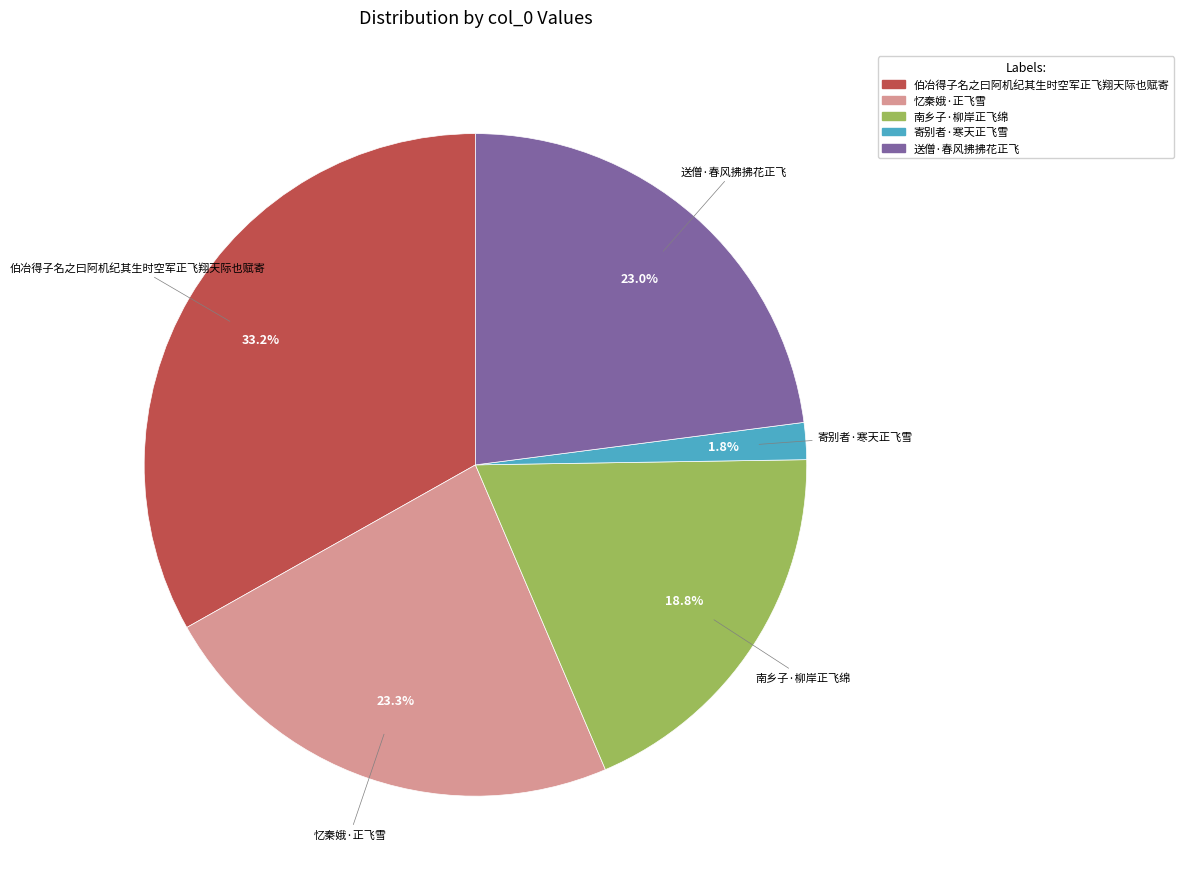

Combined, do 南乡子·柳岸正飞绵 and 伯冶得子名之曰阿机纪其生时空军正飞翔天际也赋寄 account for over 50%?

Yes